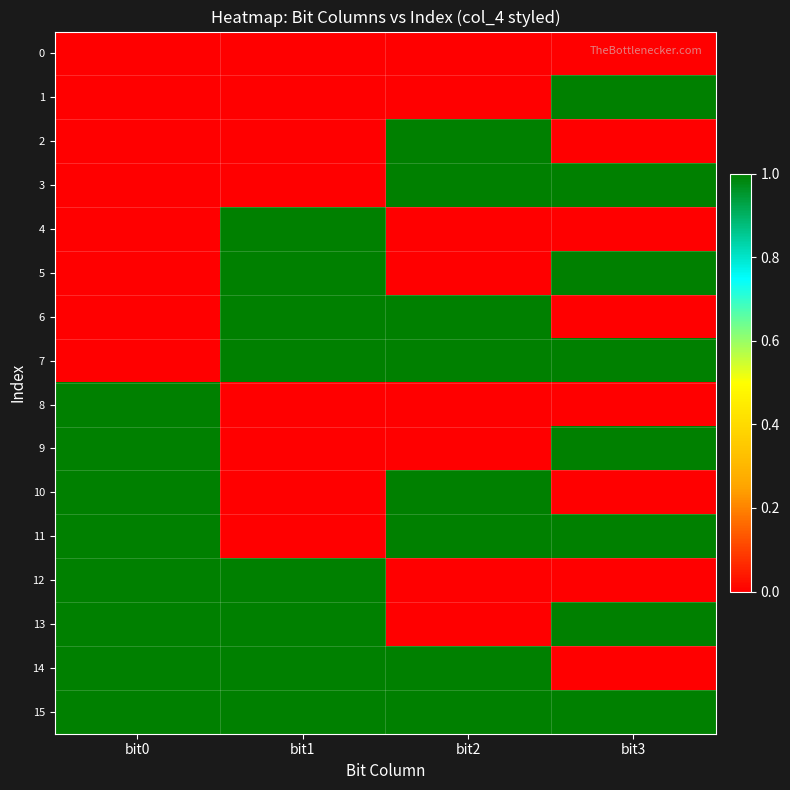

Reading left to right, list all the values displayed in this chart.

0: bit0=0	bit1=0	bit2=0	bit3=0
1: bit0=0	bit1=0	bit2=0	bit3=1
2: bit0=0	bit1=0	bit2=1	bit3=0
3: bit0=0	bit1=0	bit2=1	bit3=1
4: bit0=0	bit1=1	bit2=0	bit3=0
5: bit0=0	bit1=1	bit2=0	bit3=1
6: bit0=0	bit1=1	bit2=1	bit3=0
7: bit0=0	bit1=1	bit2=1	bit3=1
8: bit0=1	bit1=0	bit2=0	bit3=0
9: bit0=1	bit1=0	bit2=0	bit3=1
10: bit0=1	bit1=0	bit2=1	bit3=0
11: bit0=1	bit1=0	bit2=1	bit3=1
12: bit0=1	bit1=1	bit2=0	bit3=0
13: bit0=1	bit1=1	bit2=0	bit3=1
14: bit0=1	bit1=1	bit2=1	bit3=0
15: bit0=1	bit1=1	bit2=1	bit3=1